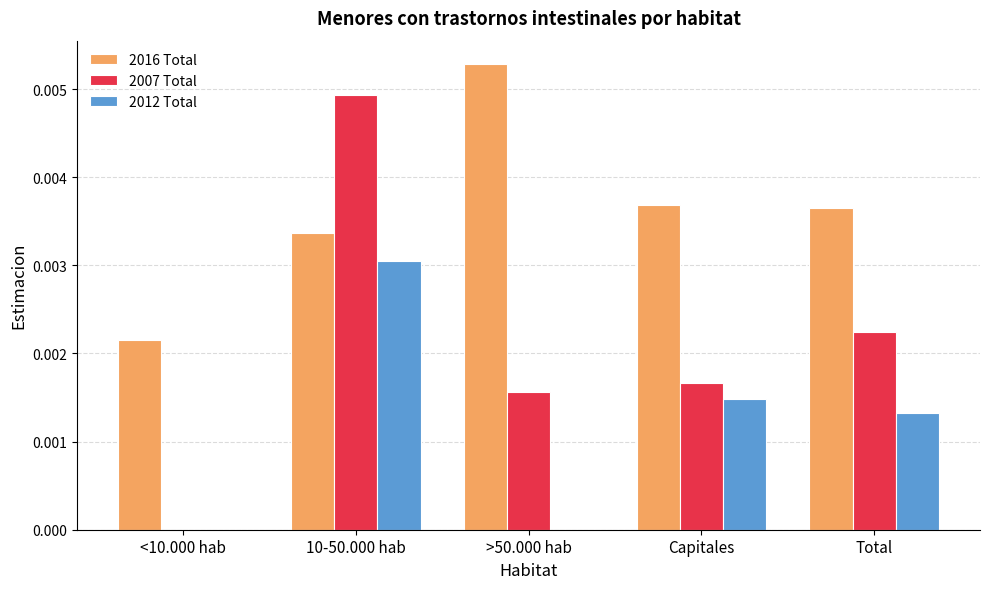

Which series has the largest total across all categories?

2016 Total